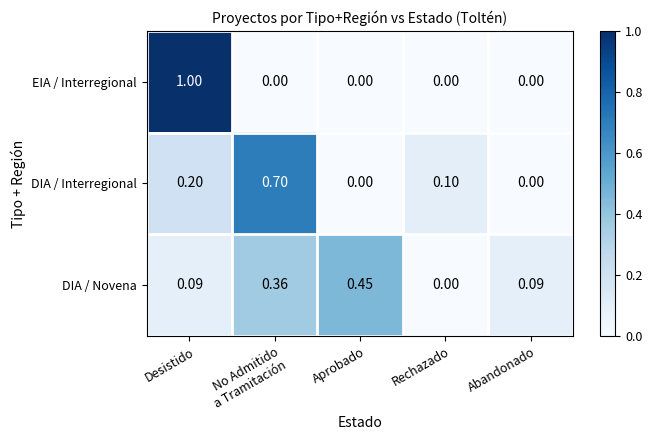

Which category has the highest value across all series?

Desistido